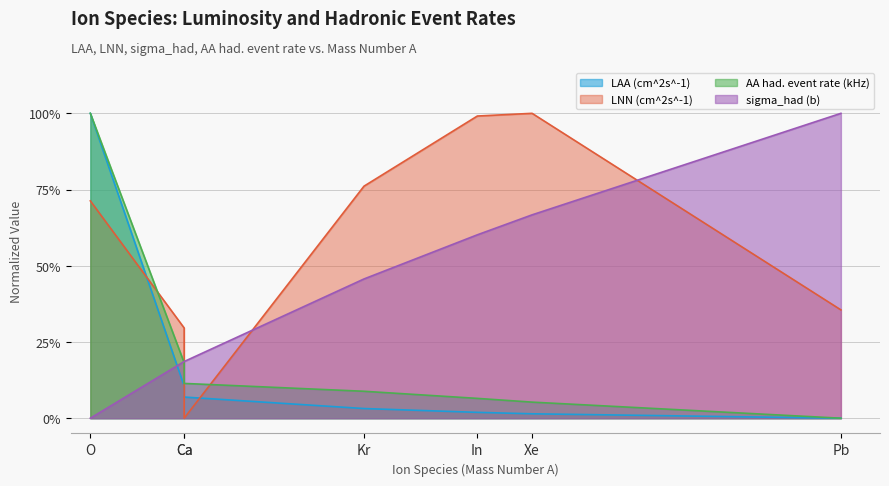

List the series in order of their peak value, highest first.

LAA (cm^2s^-1), LNN (cm^2s^-1), AA had. event rate (kHz), sigma_had (b)